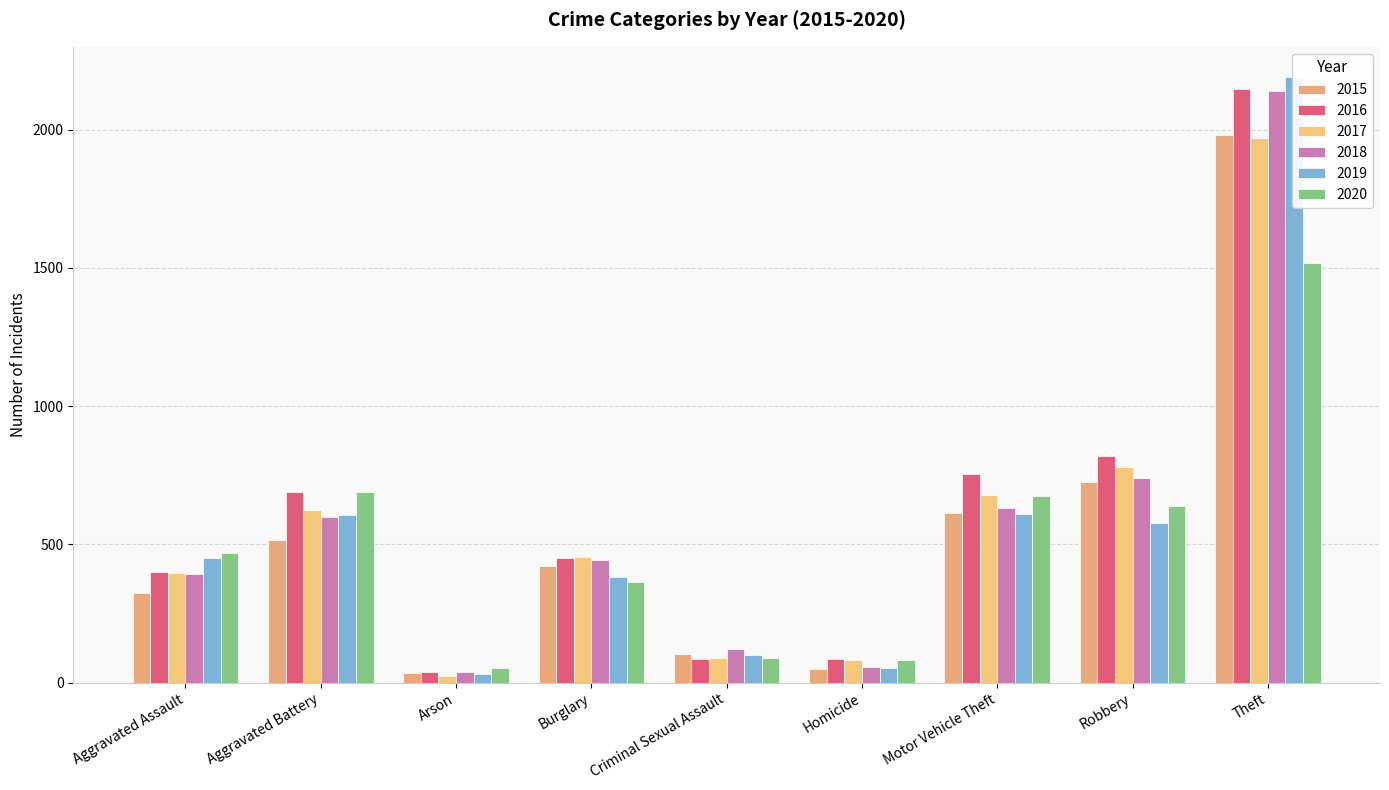

What are all the series names shown in the legend?

2015, 2016, 2017, 2018, 2019, 2020